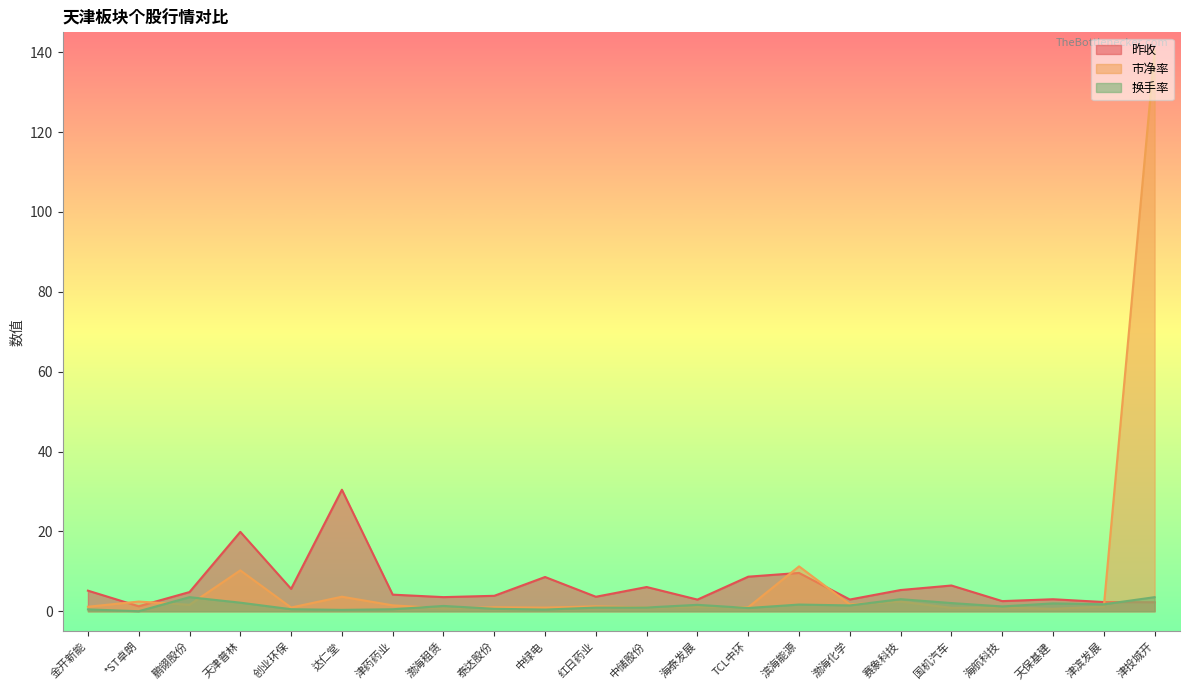

The 换手率 series shows 2.6 at 滨海能源. True or false?

False